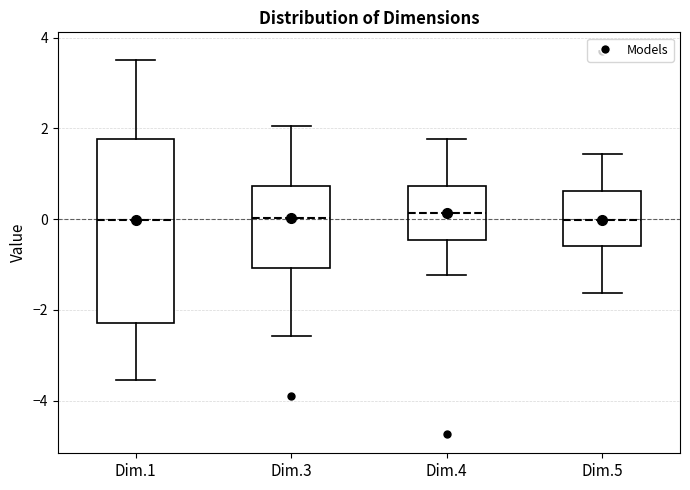

Which box is the tallest, from its lower edge to its upper edge?

Dim.1